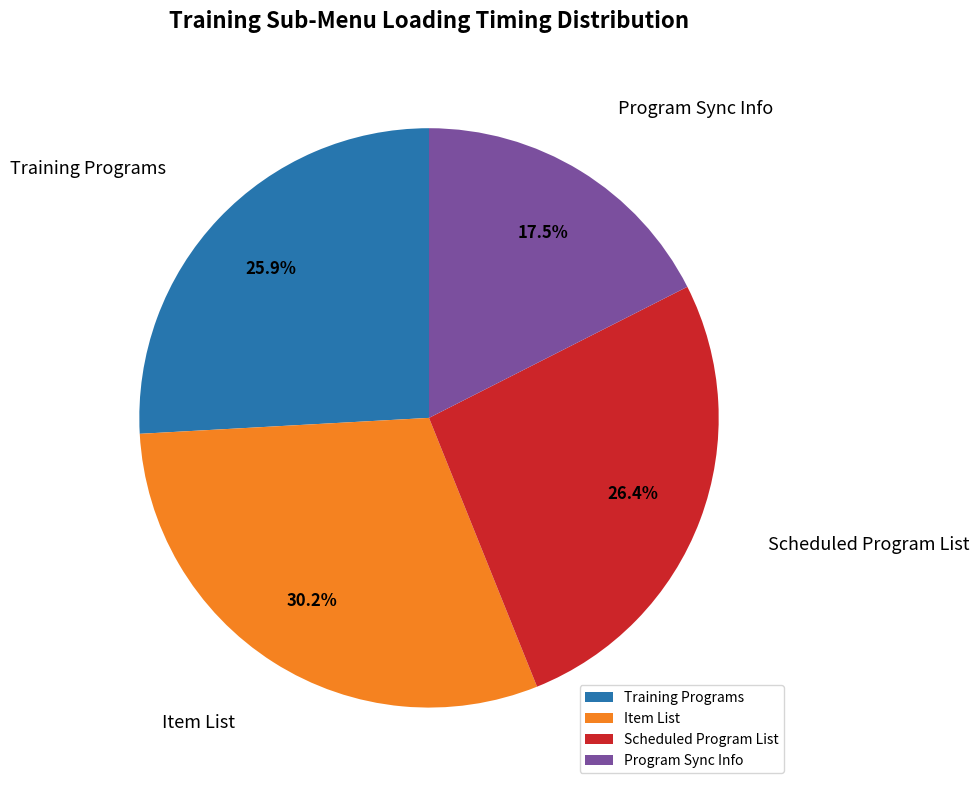

Which has a higher value, Scheduled Program List or Item List?

Item List